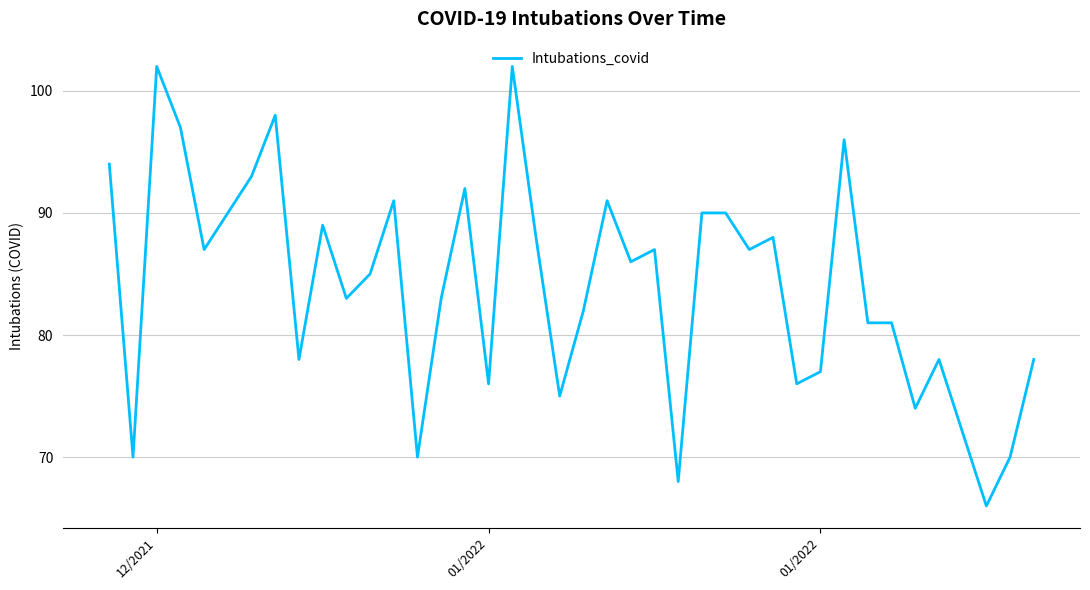

What is the difference between the maximum and minimum values?

36